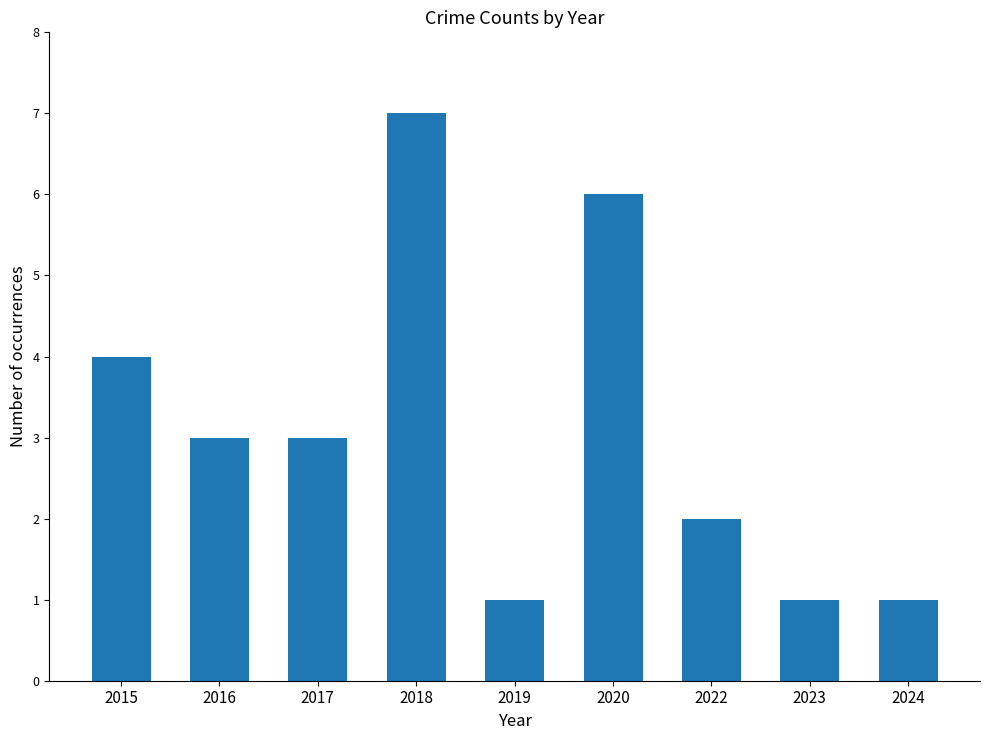

What is the greatest value displayed?

7